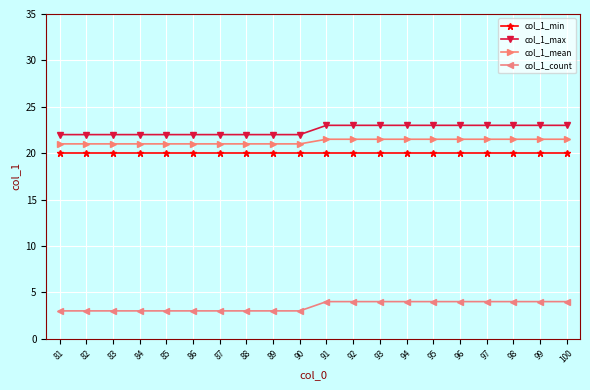

True or false: col_1_mean and col_1_min cross at least once.

False